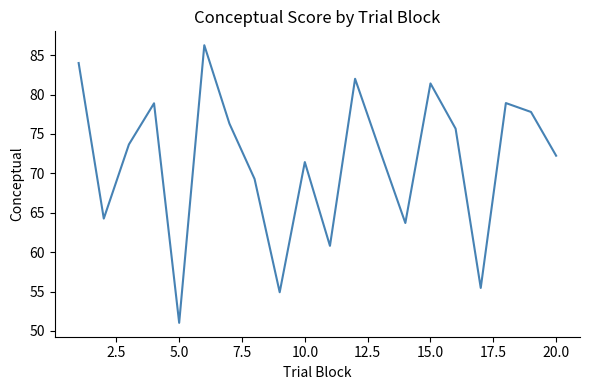

What is the greatest value displayed?

86.3